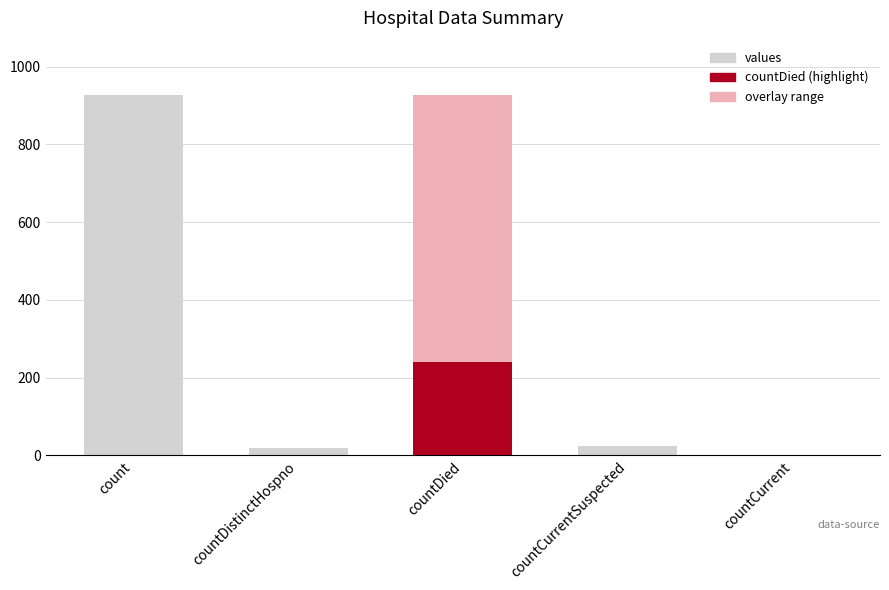

Rank the categories by value from lowest to highest.

countCurrent, countDistinctHospno, countCurrentSuspected, countDied, count